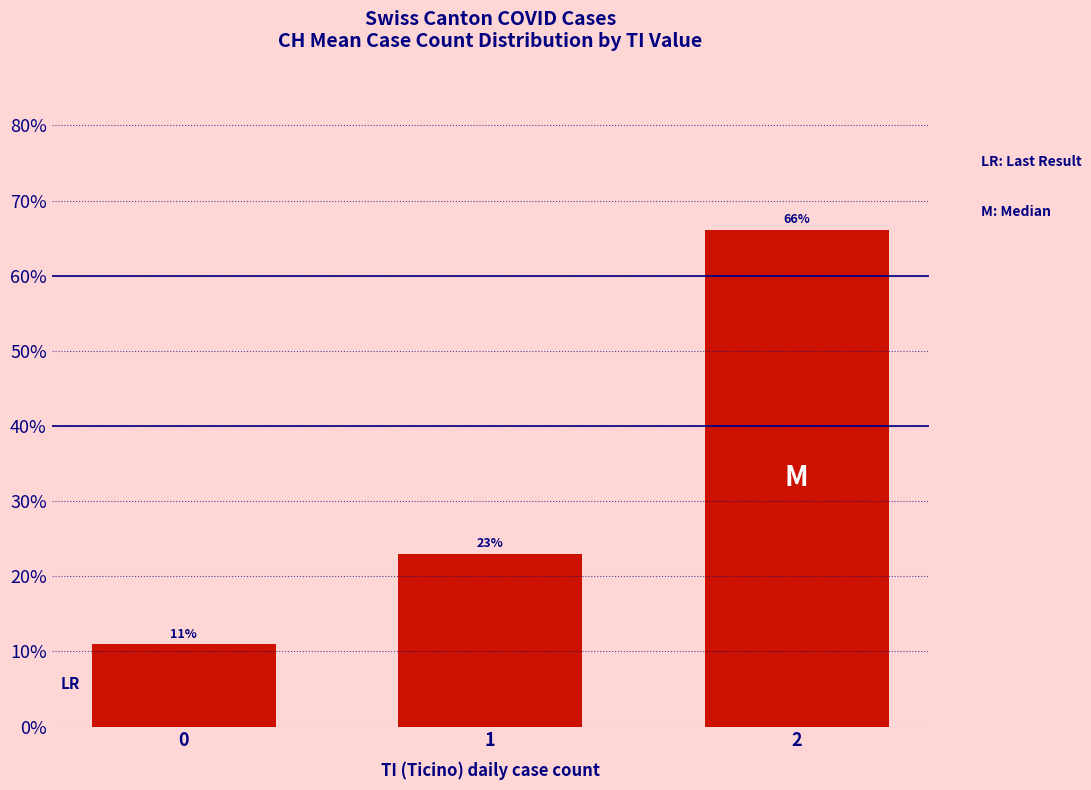

What is the difference between the maximum and second lowest values?

43.2